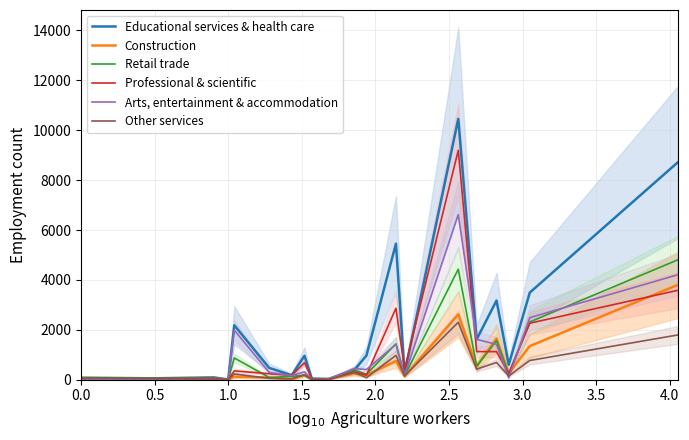

What is the sum of the Professional & scientific values at 3.0 and 2.0?

530